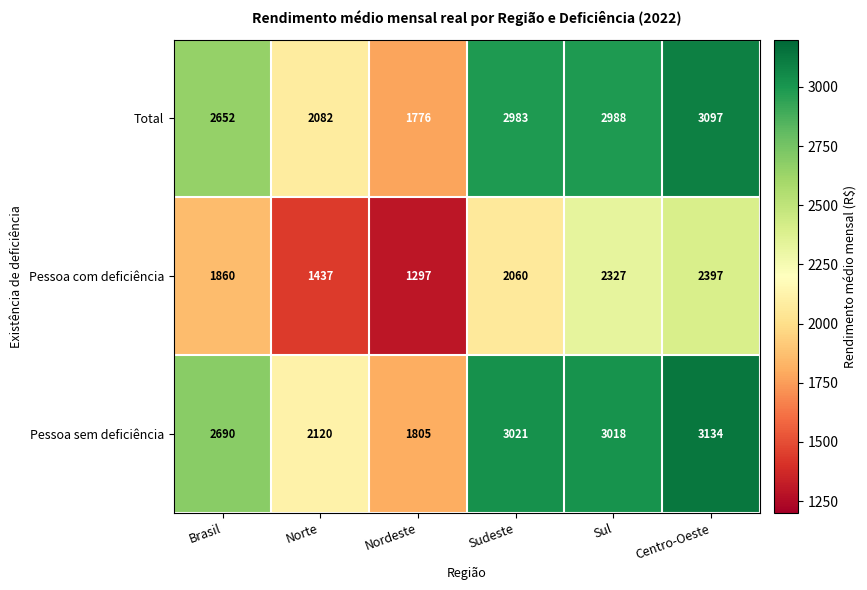

The value of Total at Brasil is 4223. True or false?

False